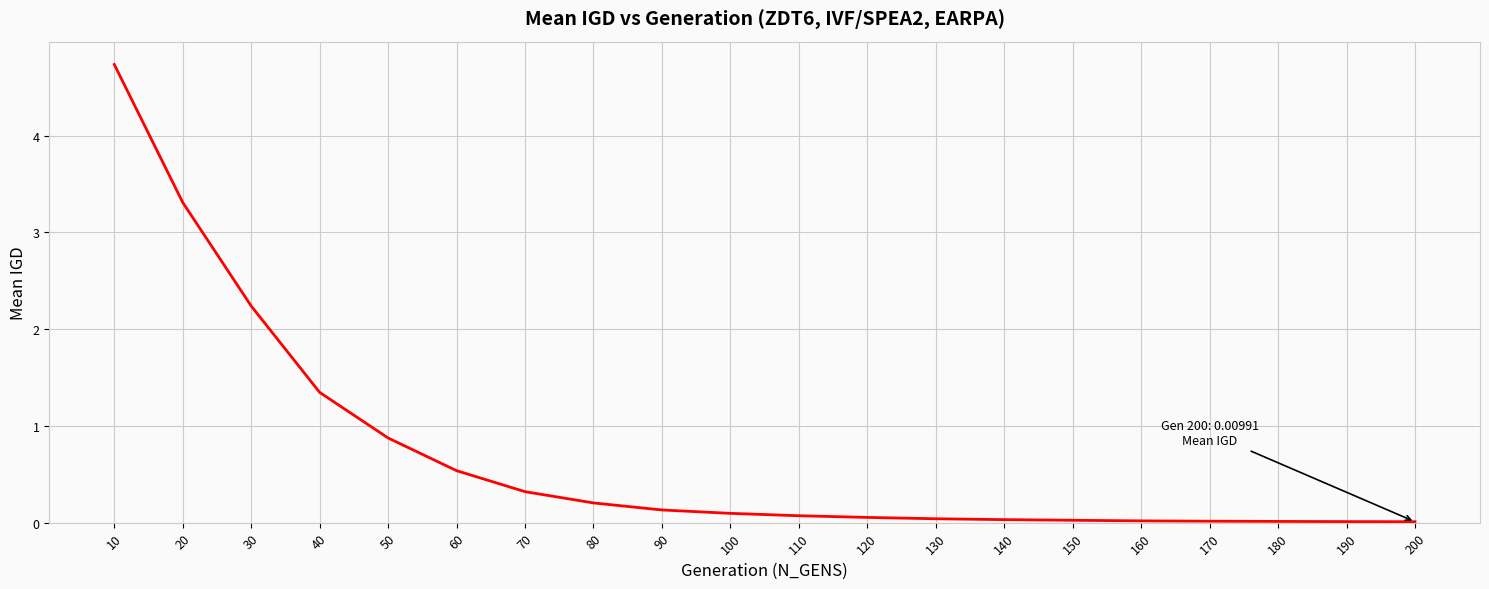

What value does the data have at 10?

4.7